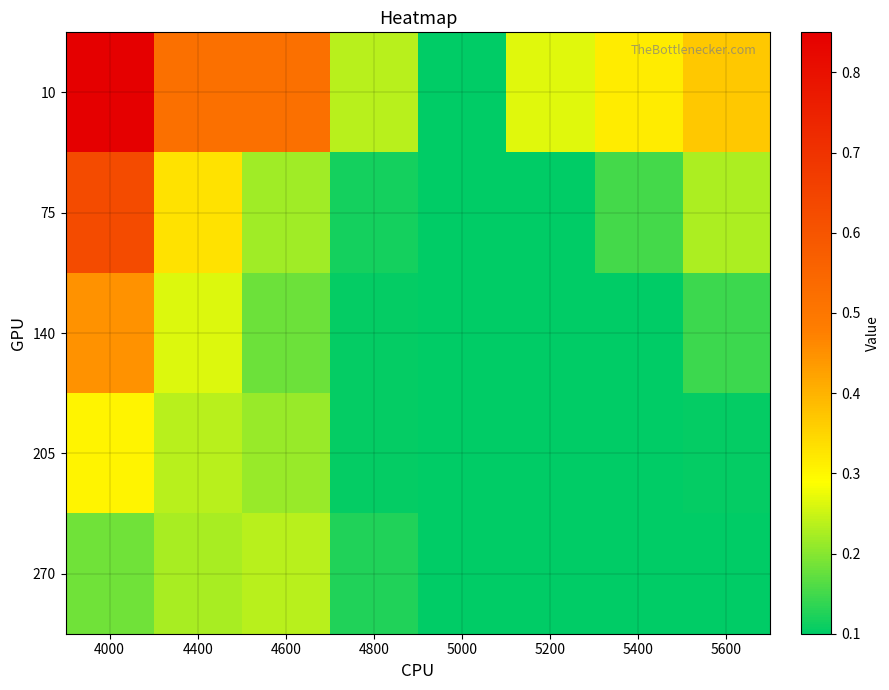

Rank the series by their maximum value, from lowest to highest.

270, 205, 140, 75, 10